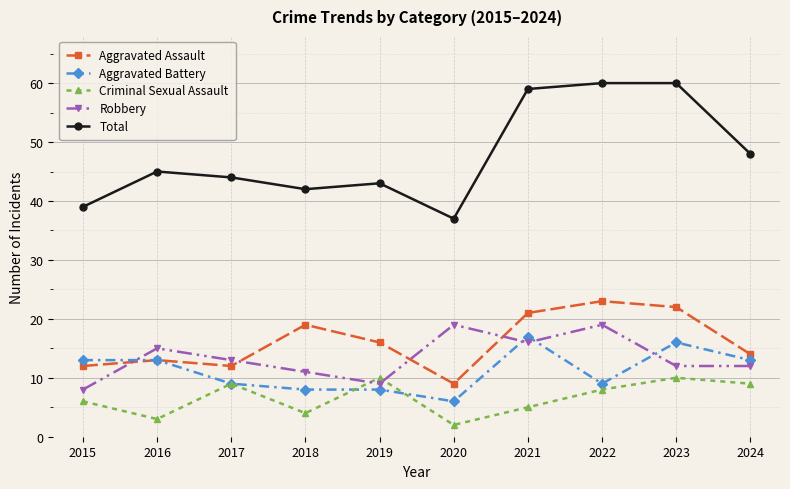

At which category does Criminal Sexual Assault reach its first local peak?

2017